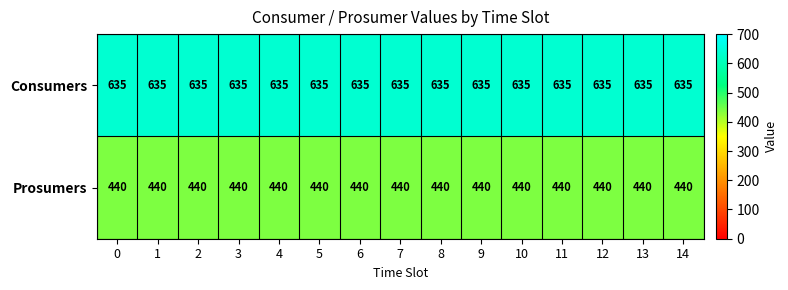

True or false: Consumers has a value of 635 at 12.

True